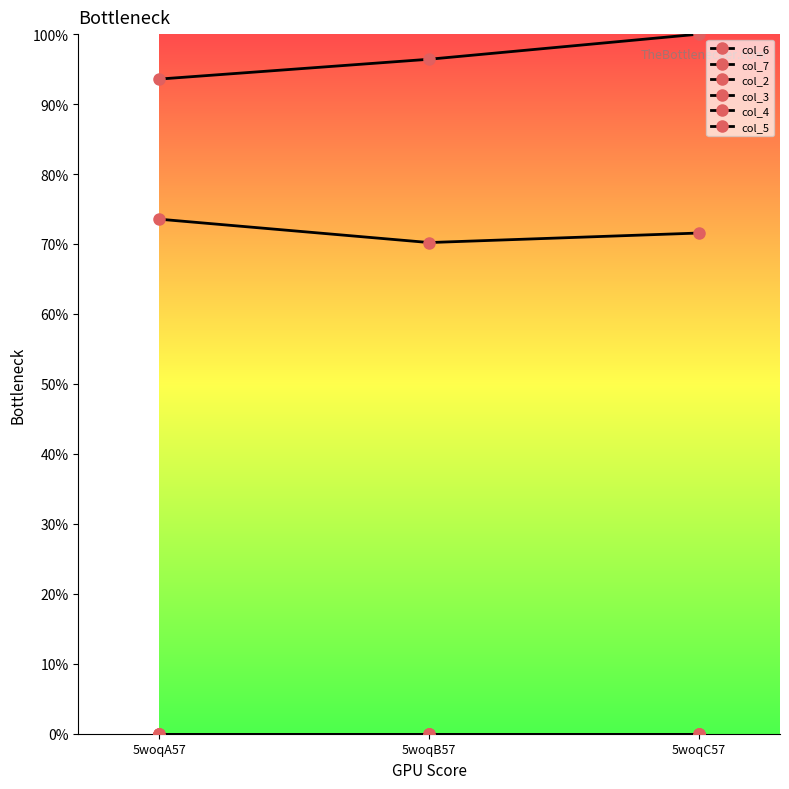

Is this an area chart (filled region under the line)?

No